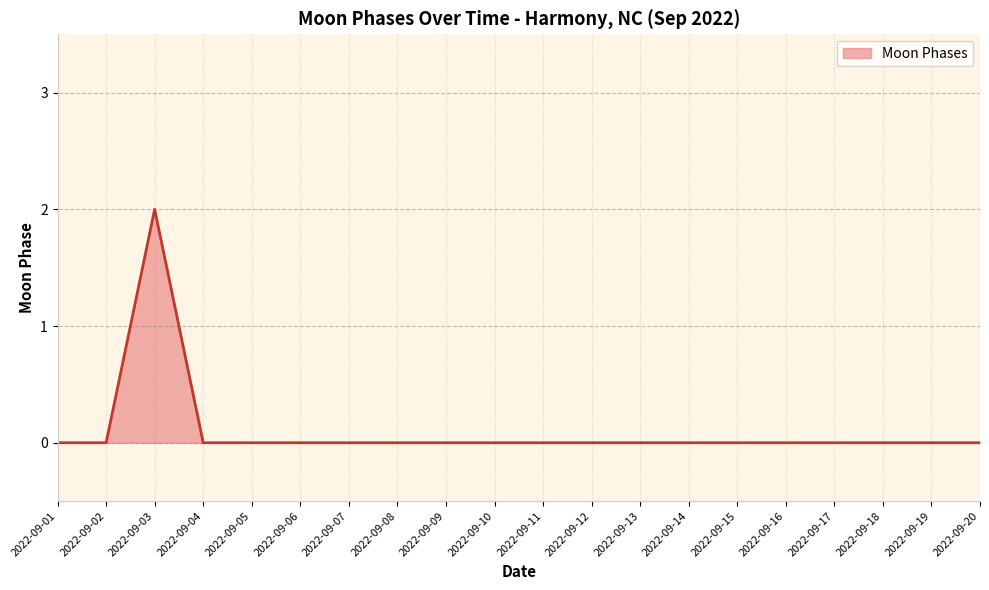

Is it true that the value at 2022-09-07 is 0?

True